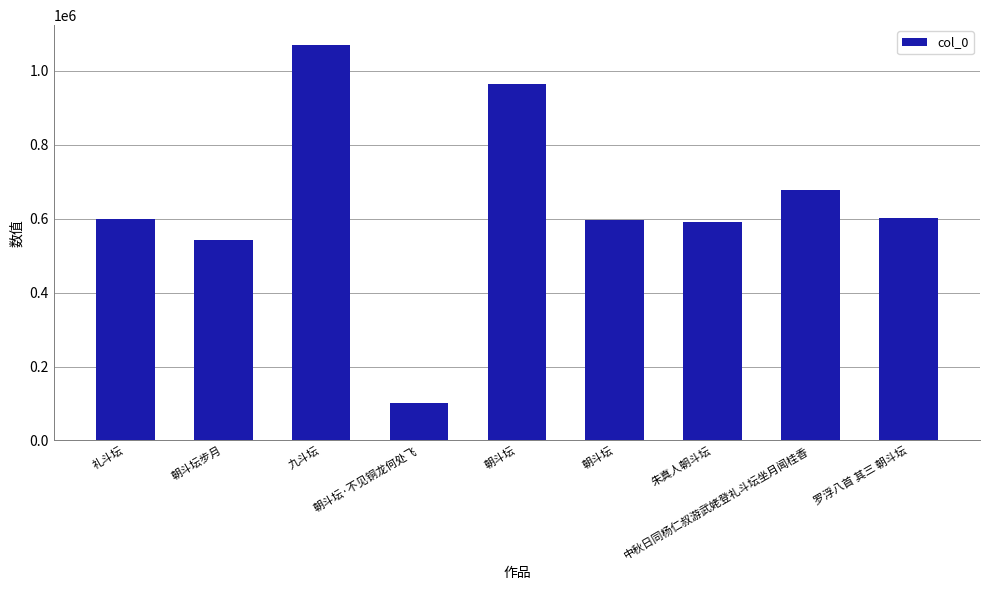

List the labels in order of value, smallest first.

朝斗坛·不见铜龙何处飞, 朝斗坛步月, 朱真人朝斗坛, 朝斗坛, 礼斗坛, 罗浮八首 其三 朝斗坛, 中秋日同杨仁叔游武姥登礼斗坛坐月闻桂香, 朝斗坛, 九斗坛